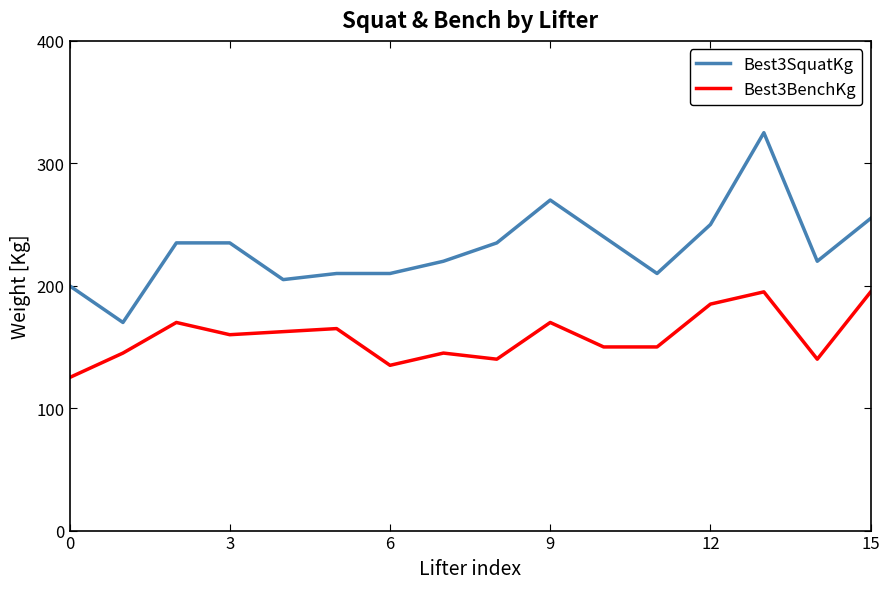

True or false: Best3SquatKg and Best3BenchKg intersect in this chart.

False